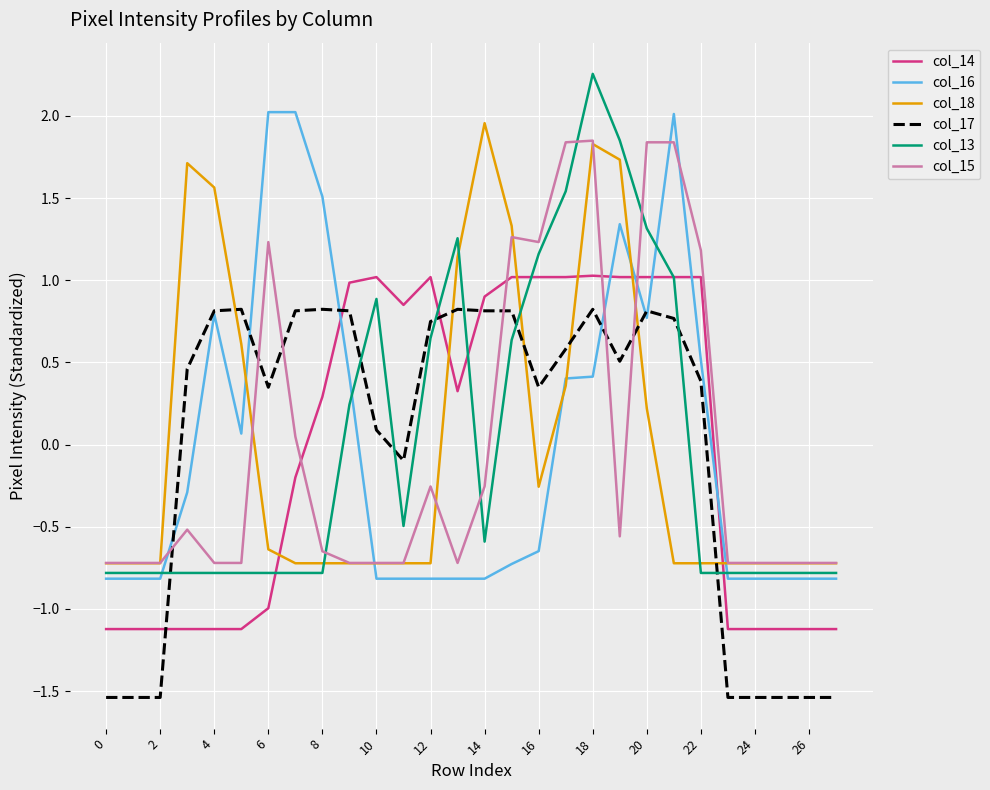

What is the smallest value displayed?

-1.5